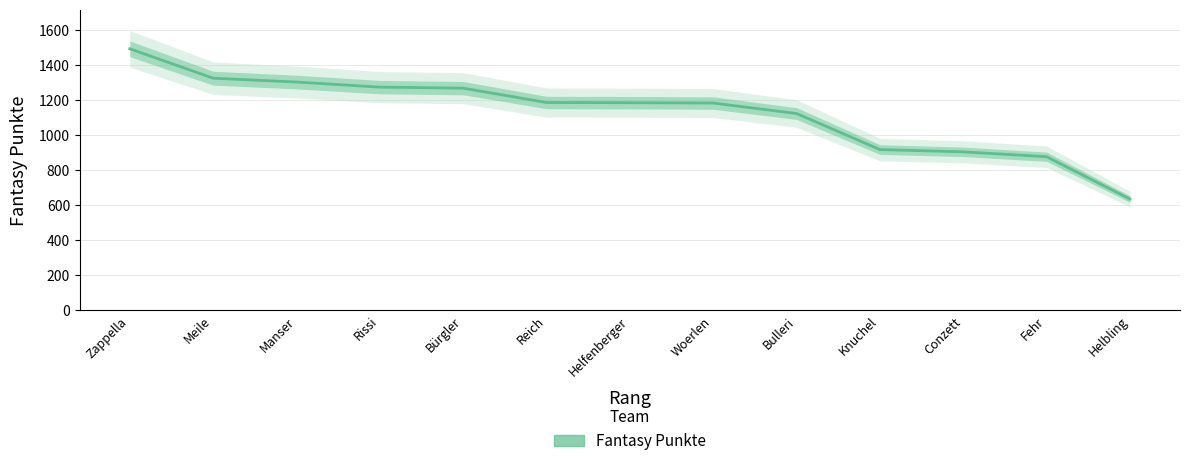

Reading left to right, transcribe all the data shown in this chart.

1495	1327	1305	1276	1270	1188	1187	1185	1125	919	906	878	636